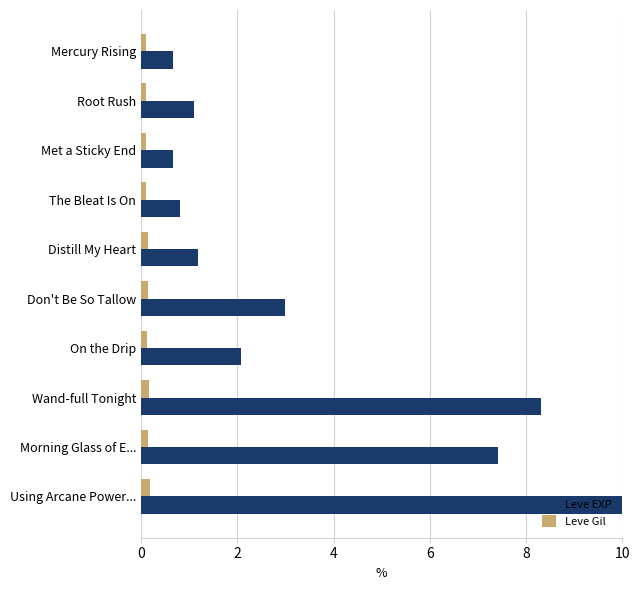

What is the difference between the maximum and minimum values in the Leve EXP series?

9.3